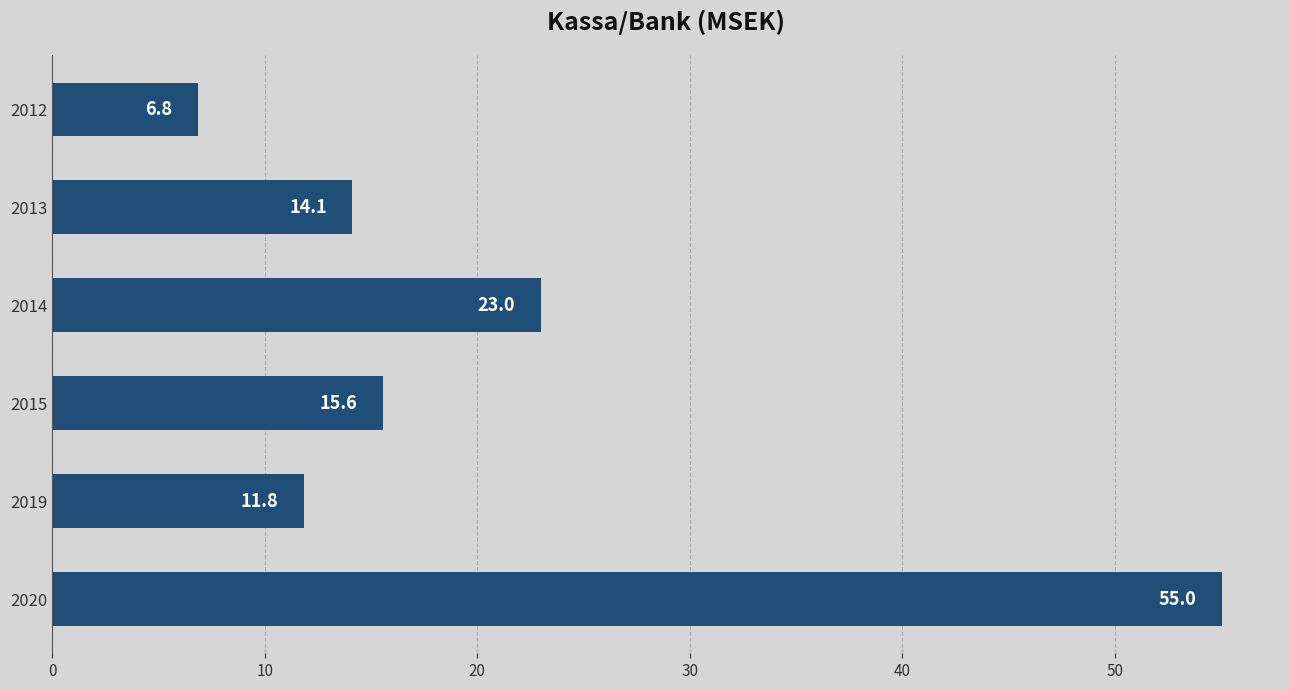

Count the number of categories in the chart.

6